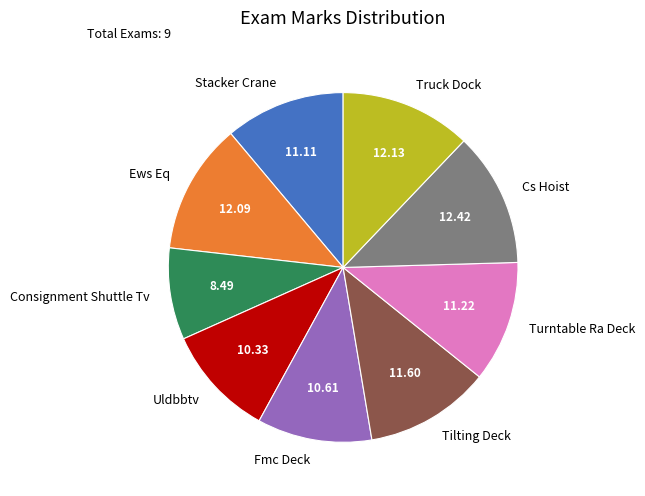

Do Tilting Deck and Cs Hoist together represent more than half of the pie?

No